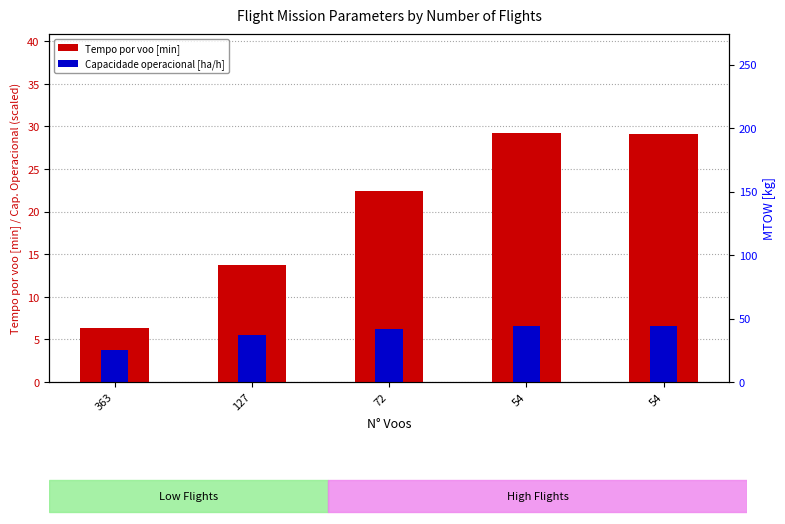

Which series has the widest spread of values?

Tempo por voo [min]